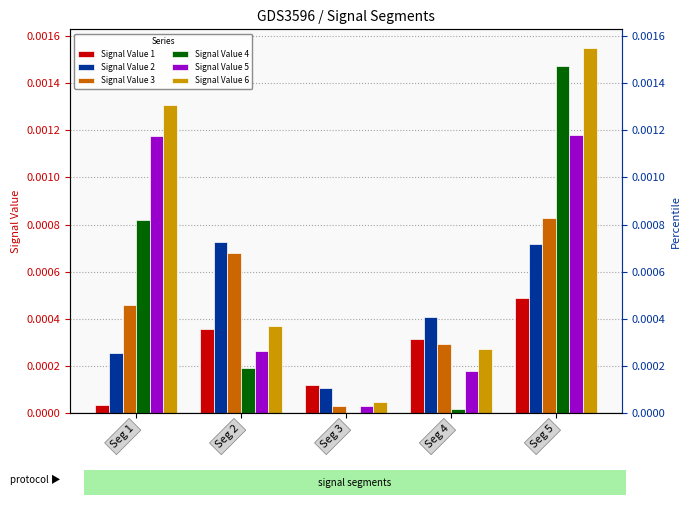

How many data points does each series have?

5